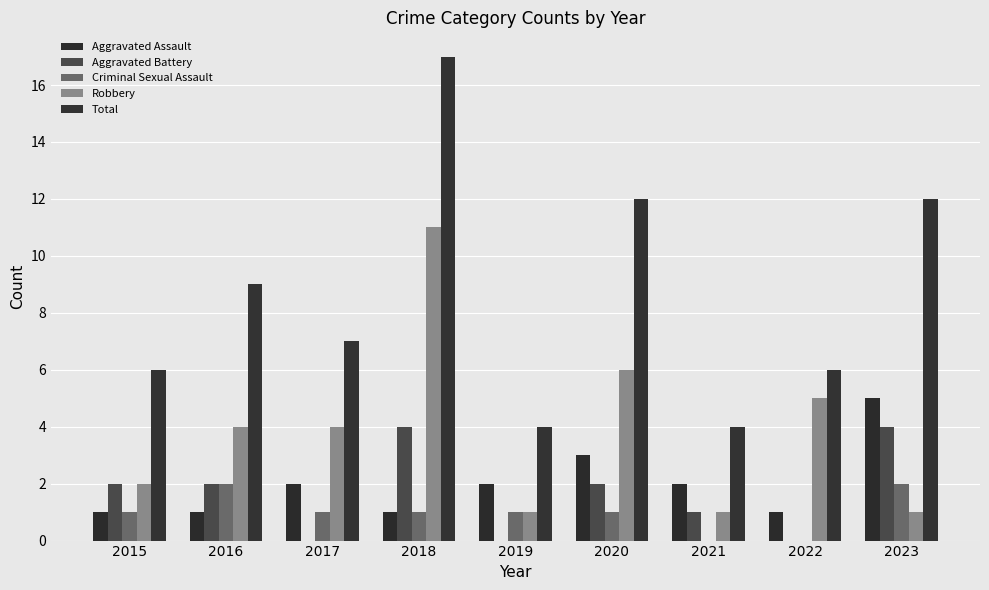

What is the total value across all series at 2017?

14